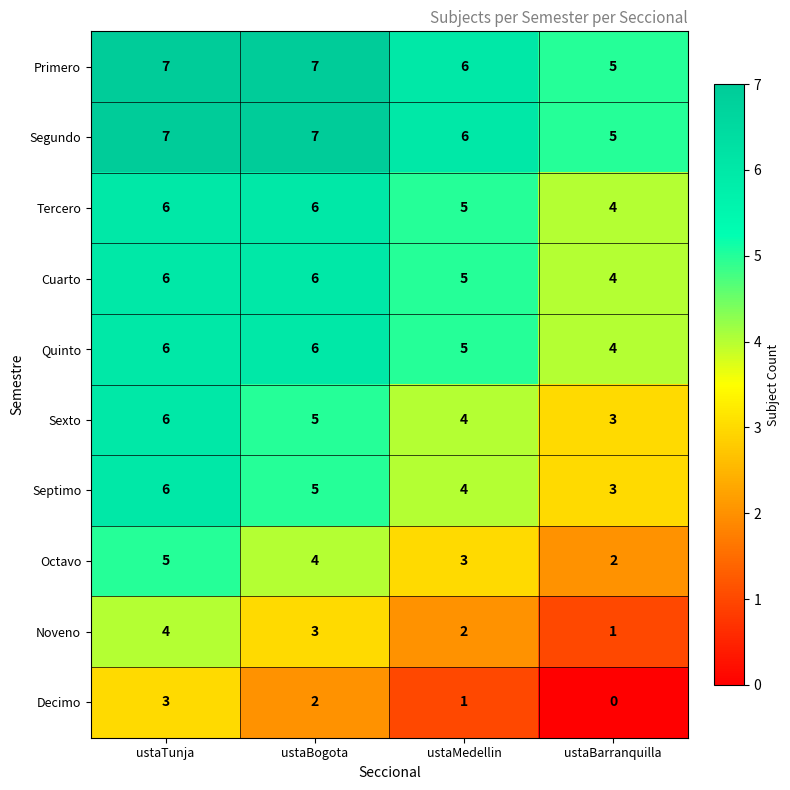

Is the value of Tercero at ustaTunja greater than the value of Primero at ustaBogota?

No